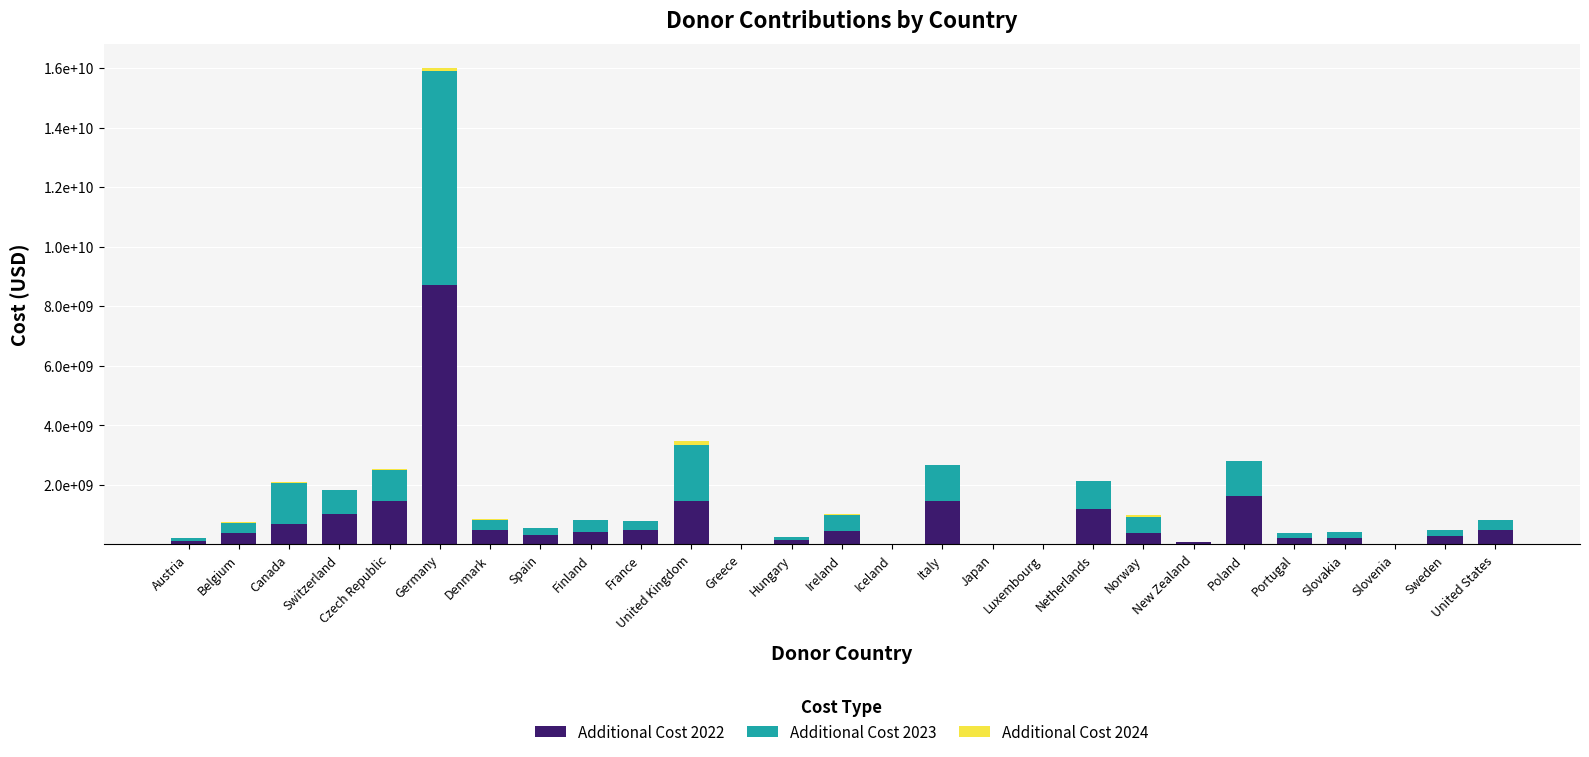

Does the chart contain stacked bars?

Yes